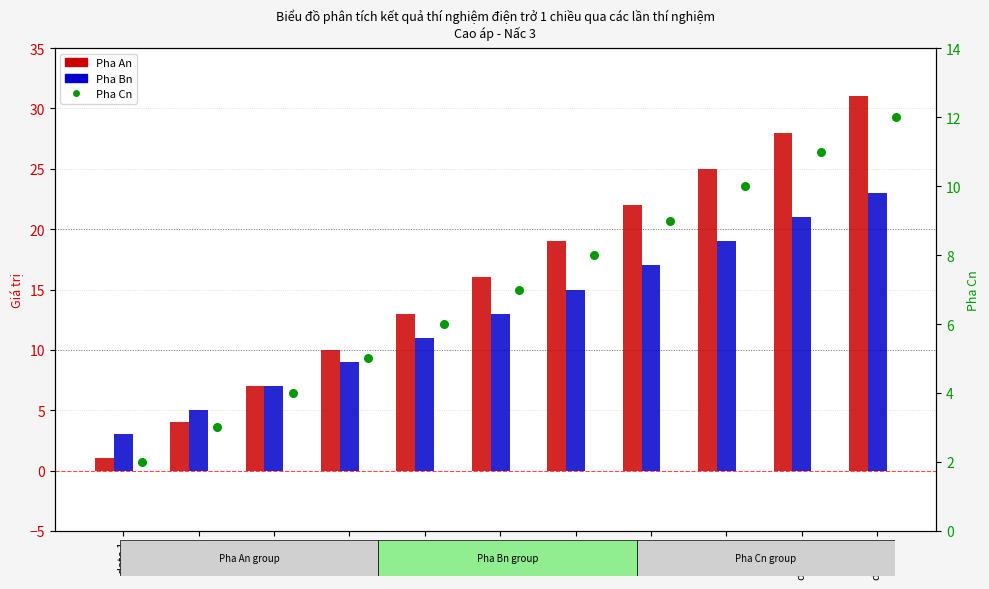

Which series reaches the minimum Y coordinate?

Pha An